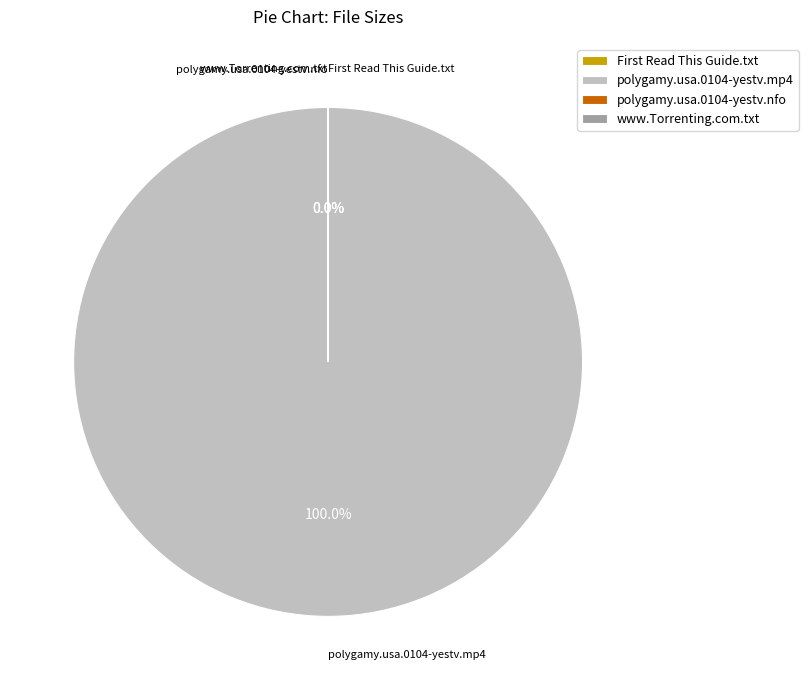

Which slice is the smallest?

polygamy.usa.0104-yestv.nfo